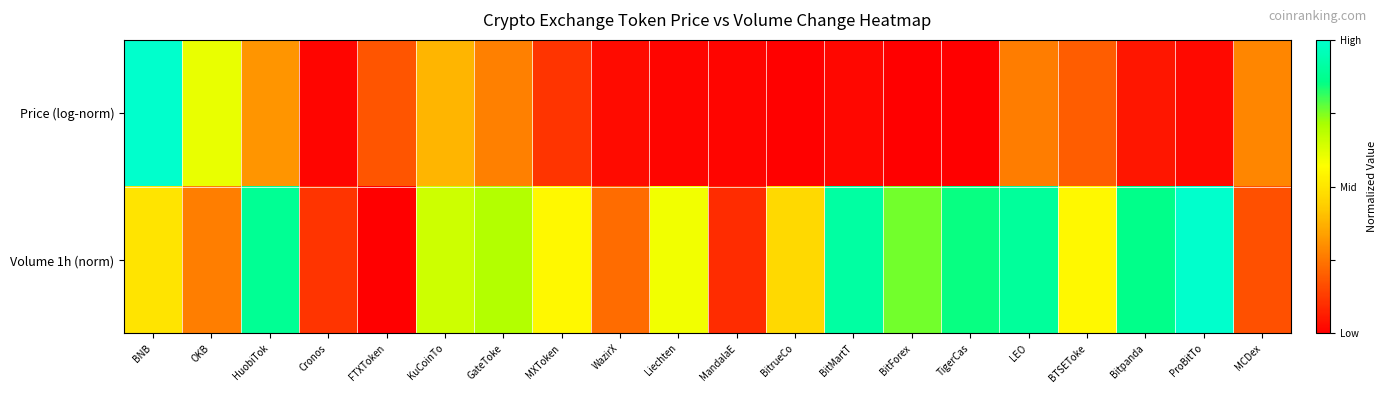

How many categories are shown in the chart?

20